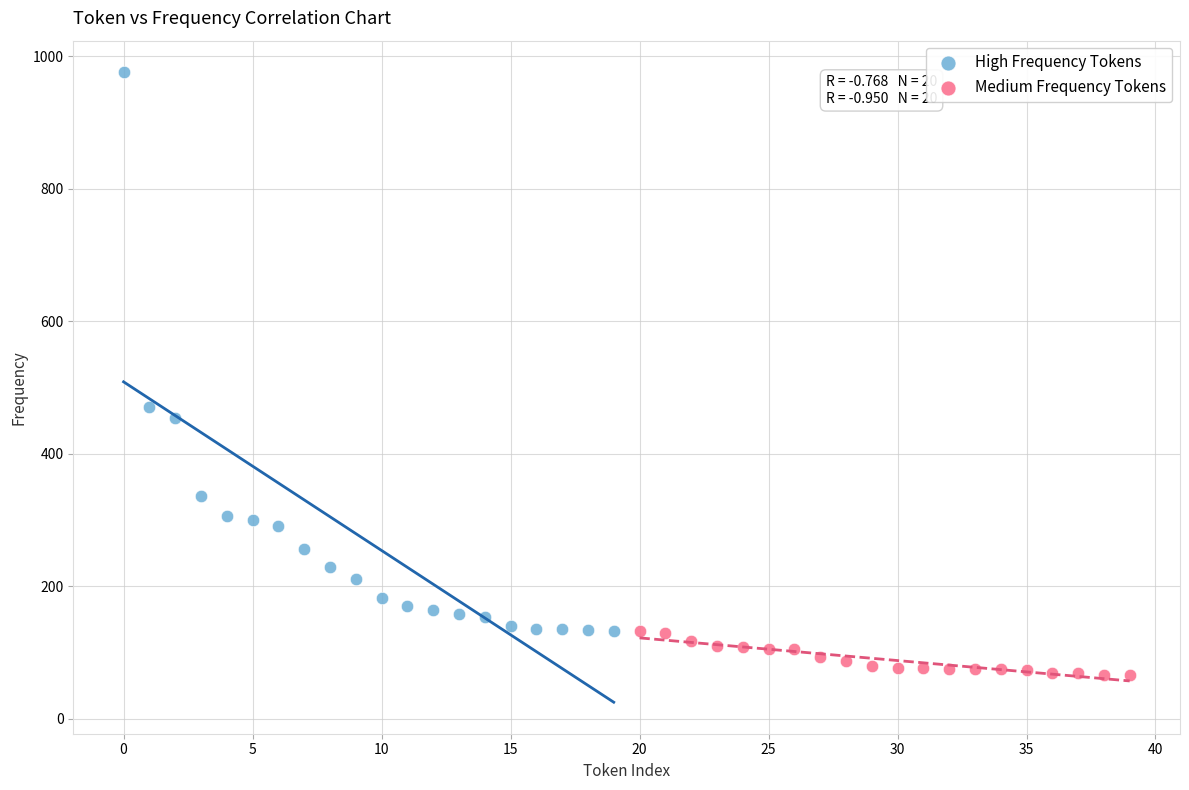

Which series contains the highest Y value?

High Frequency Tokens